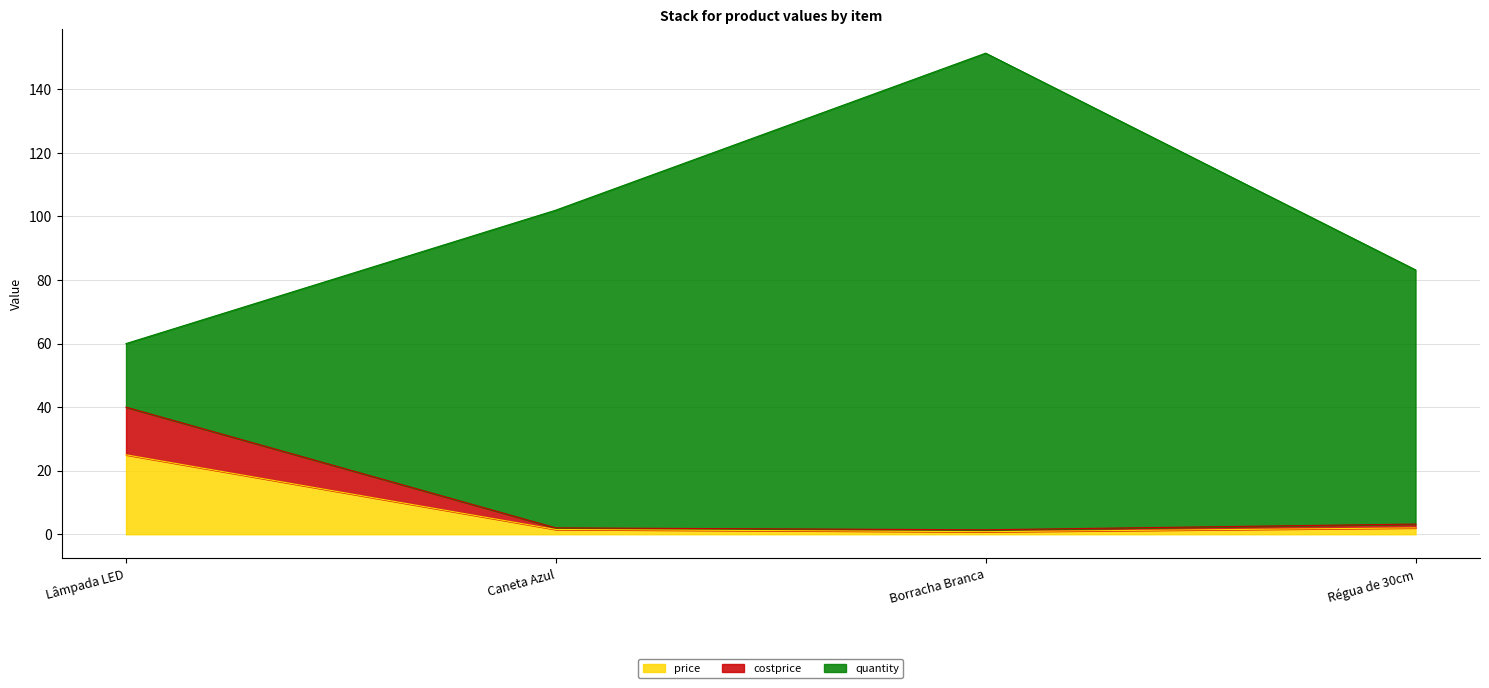

Is the value of price at Caneta Azul greater than the value of costprice at Caneta Azul?

No